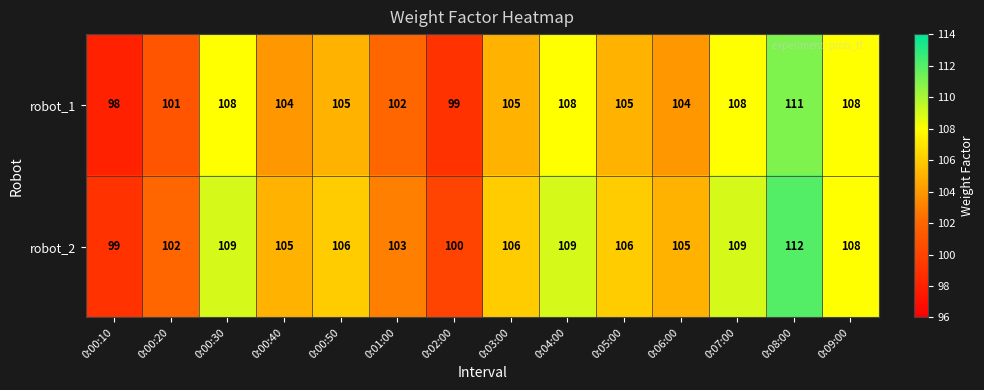

What is the difference between the maximum and minimum values in the robot_1 series?

13